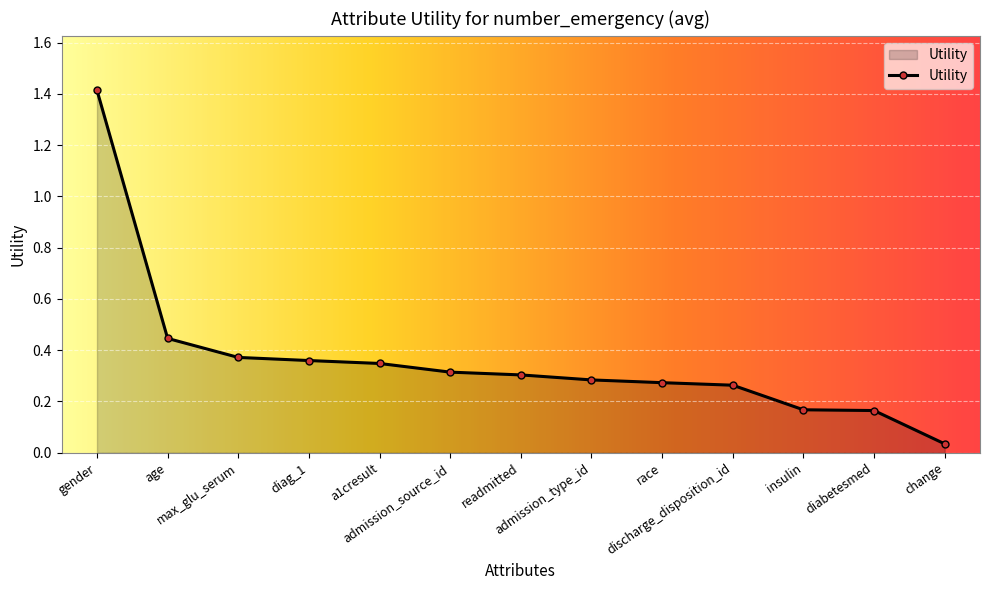

What is the maximum value shown in the chart?

1.4